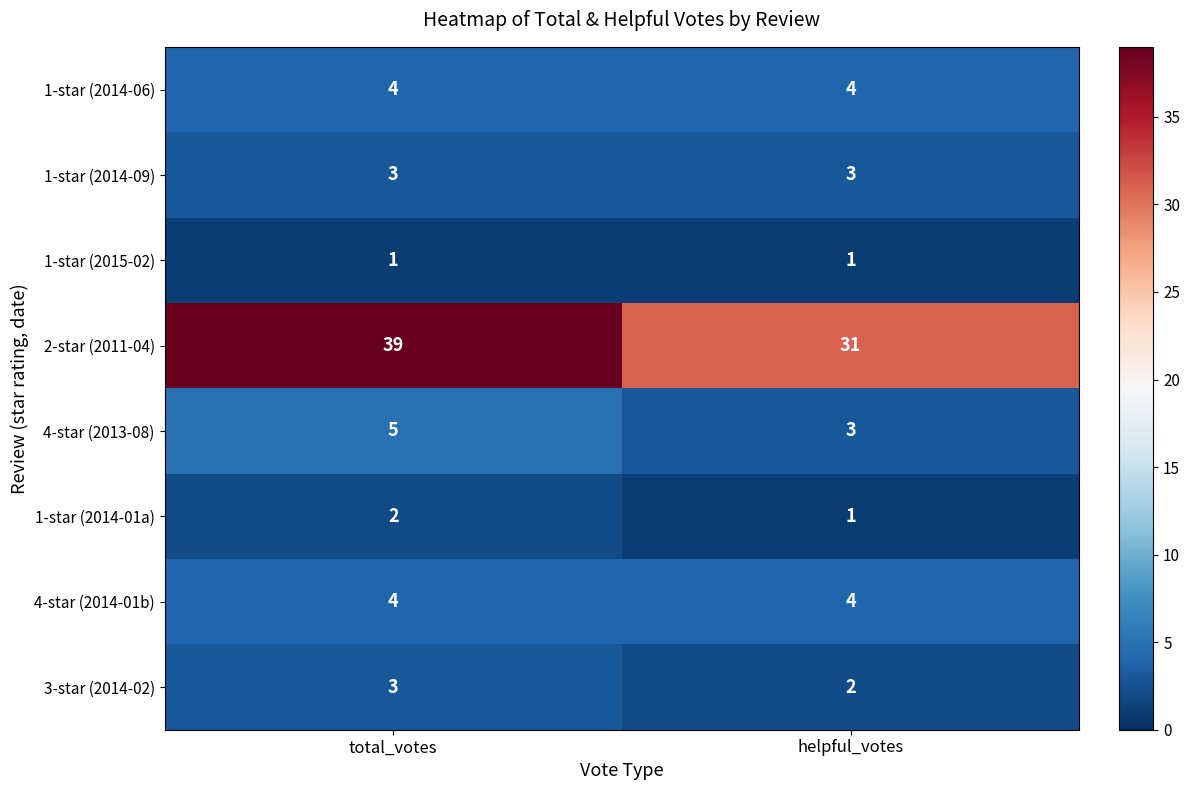

The 1-star (2014-06) series shows 4 at helpful_votes. True or false?

True